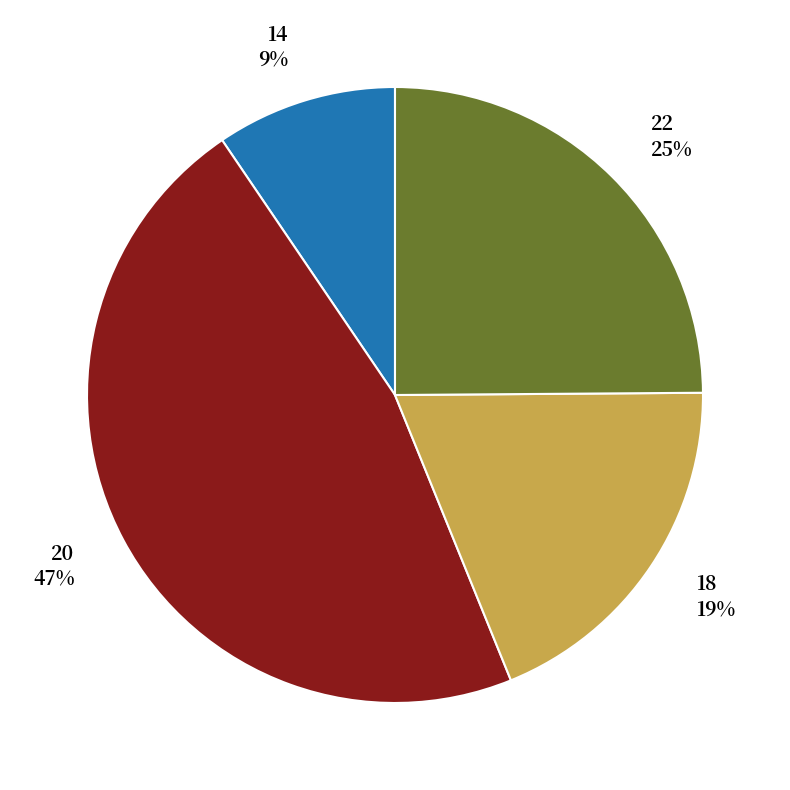

How many slices are in this pie chart?

4